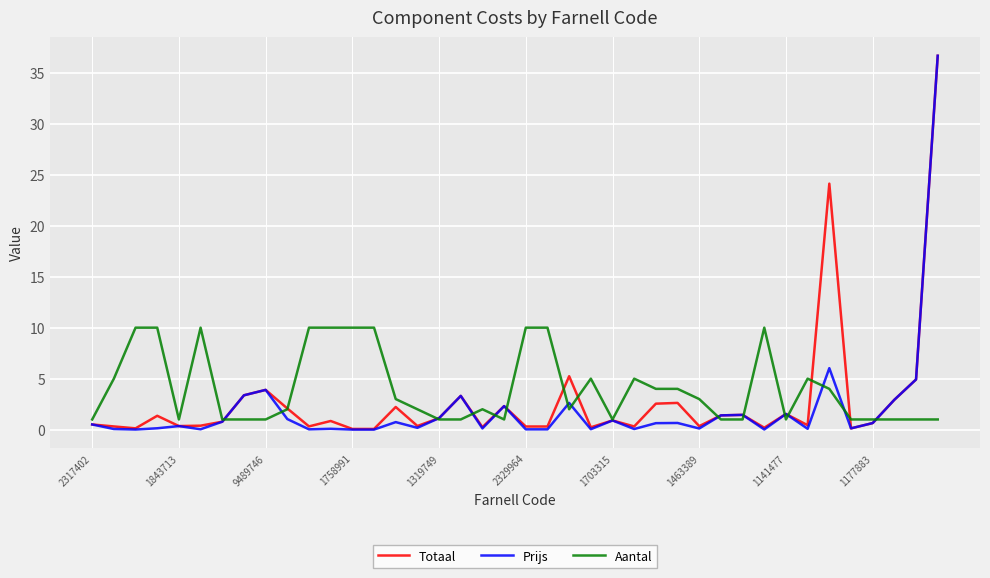

True or false: Prijs has more than 0 interior local peaks.

True